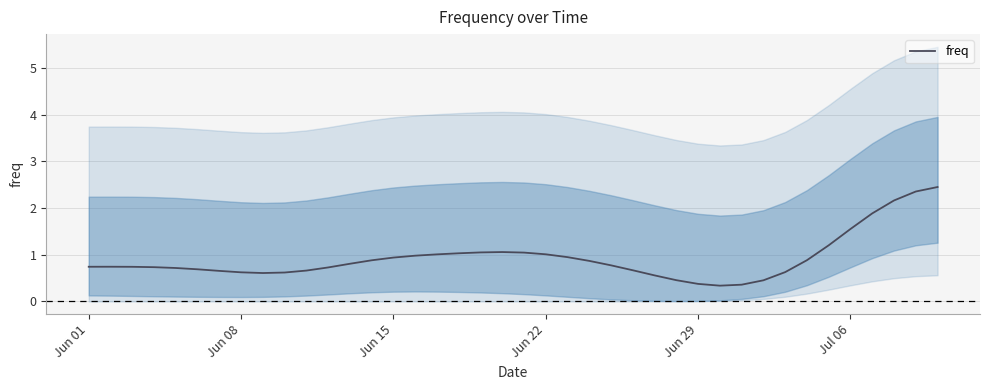

What is the label of the 4th point from the left?

Jun 22